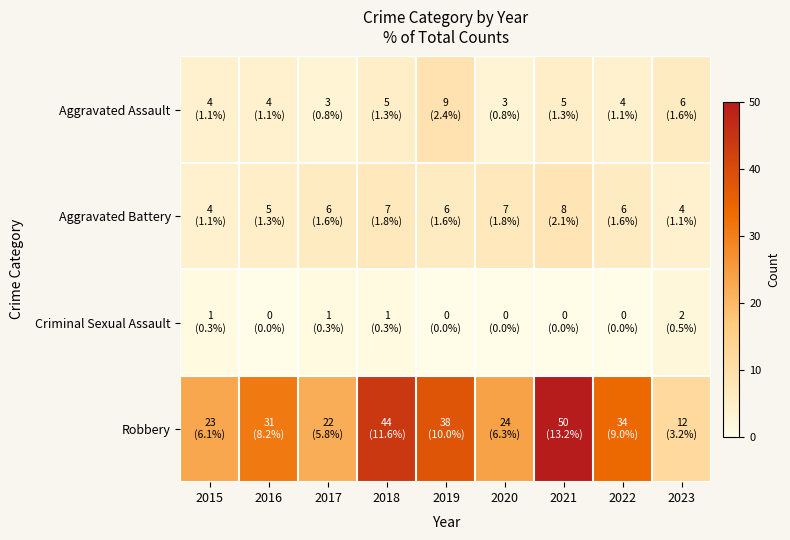

What is the spread (max minus min) of values at 2017?

21